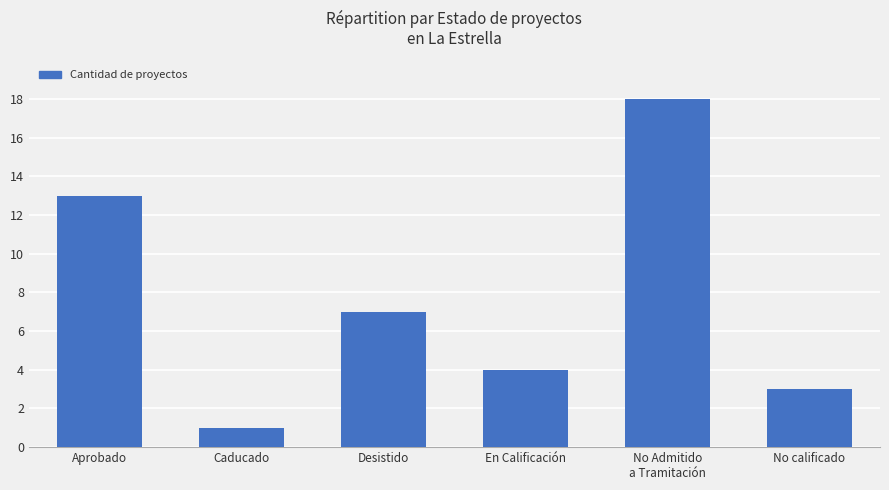

Is it true that the value at En Calificación is 4?

True